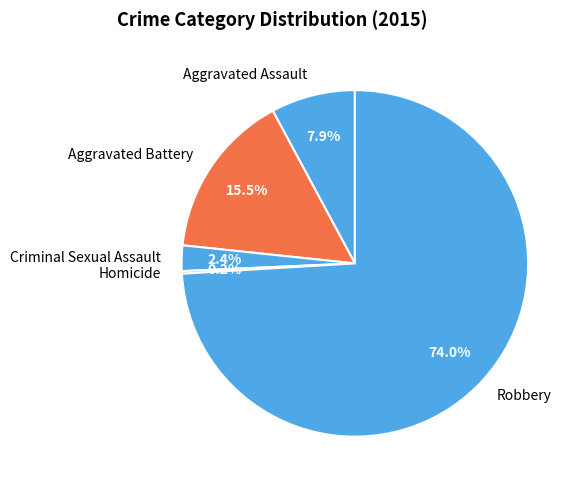

What percentage is the Robbery slice, to the nearest percent?

74%